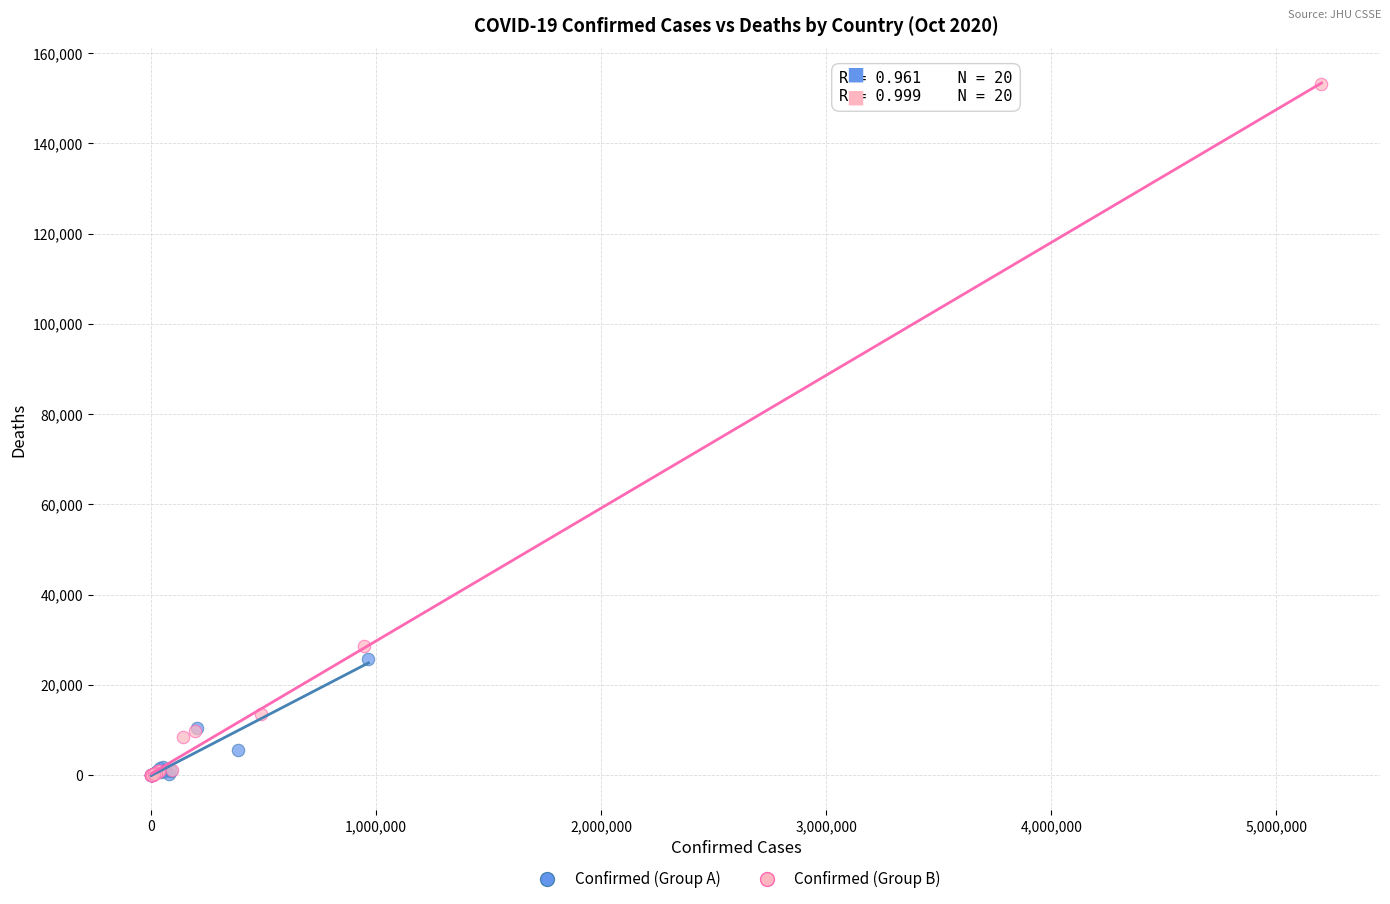

Which series reaches the maximum Y coordinate?

Confirmed (Group B)